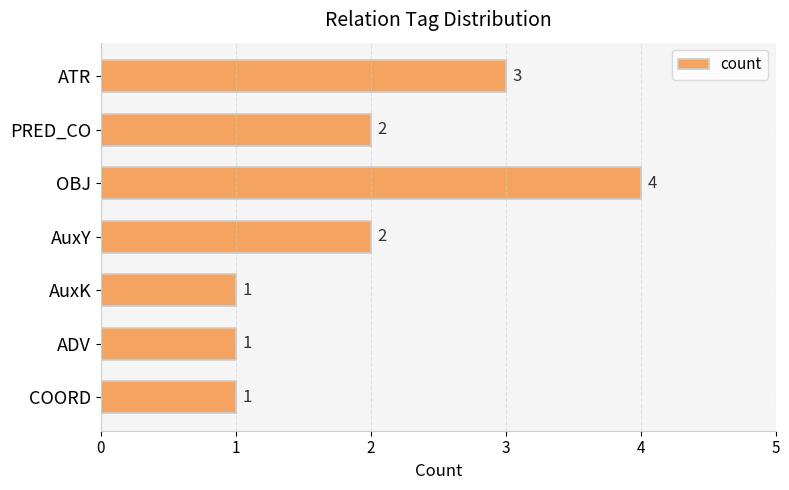

Reading bottom to top, what are all the values shown in this chart?

COORD=1	ADV=1	AuxK=1	AuxY=2	OBJ=4	PRED_CO=2	ATR=3